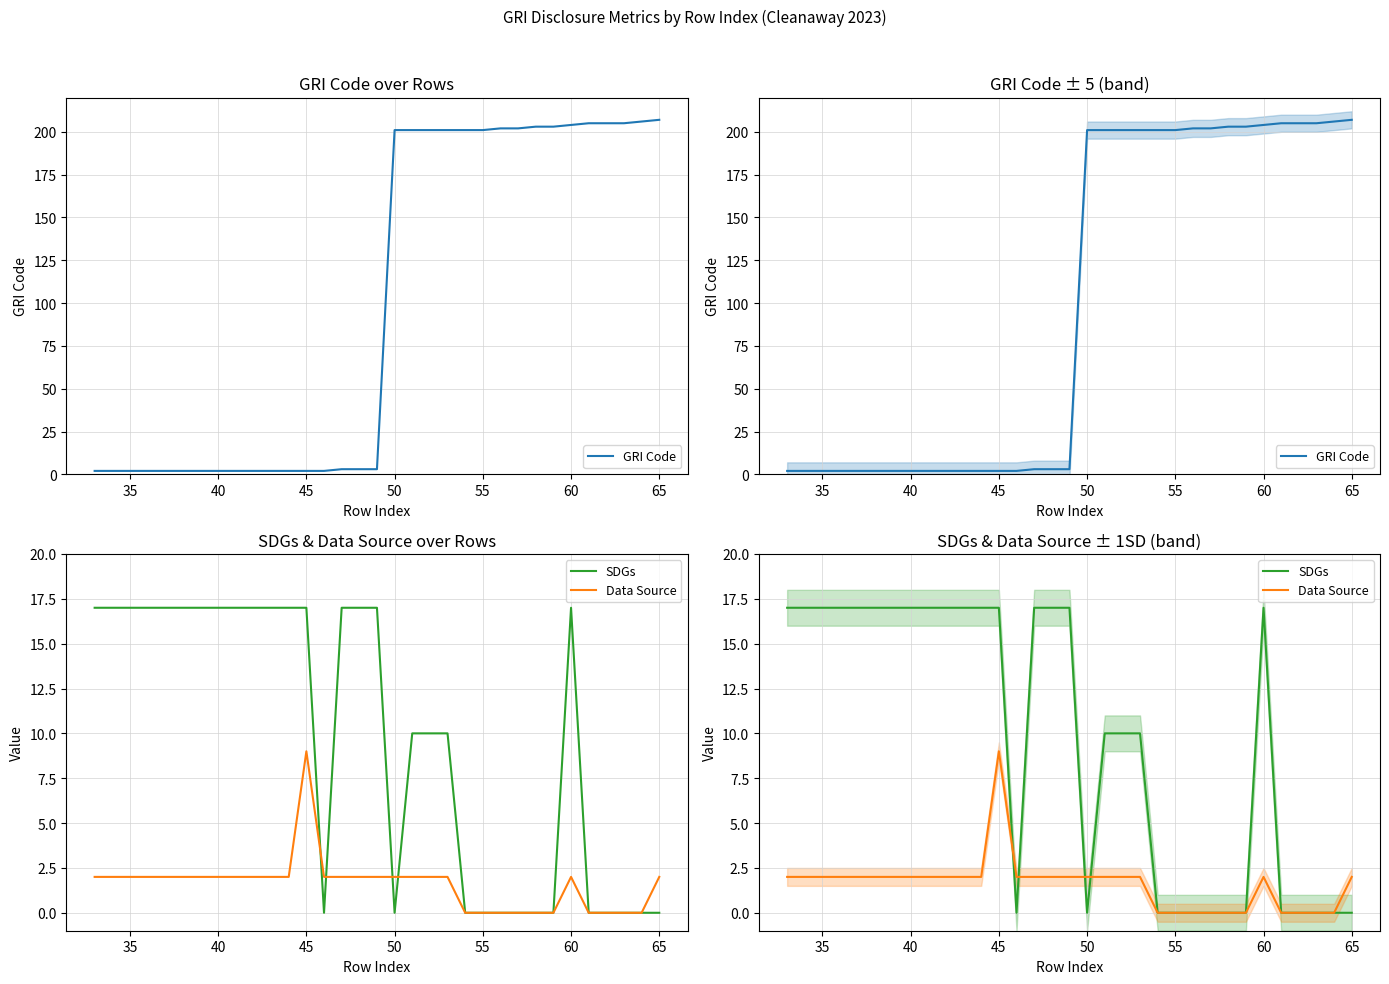

Which series ends up on top after the final intersection of GRI Code and SDGs?

GRI Code